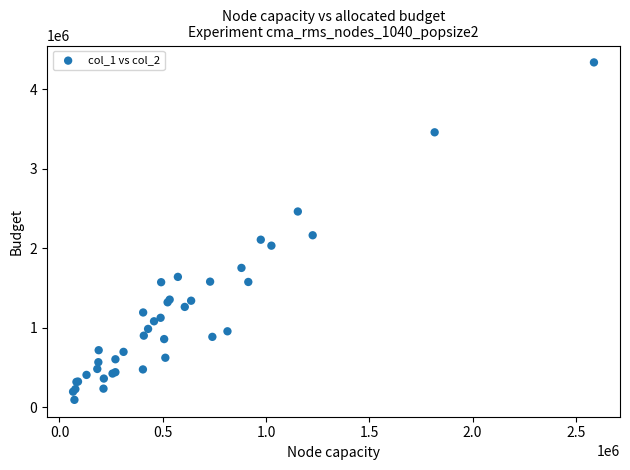

What Y value in the scatter plot is closest to 2215000?

2163000